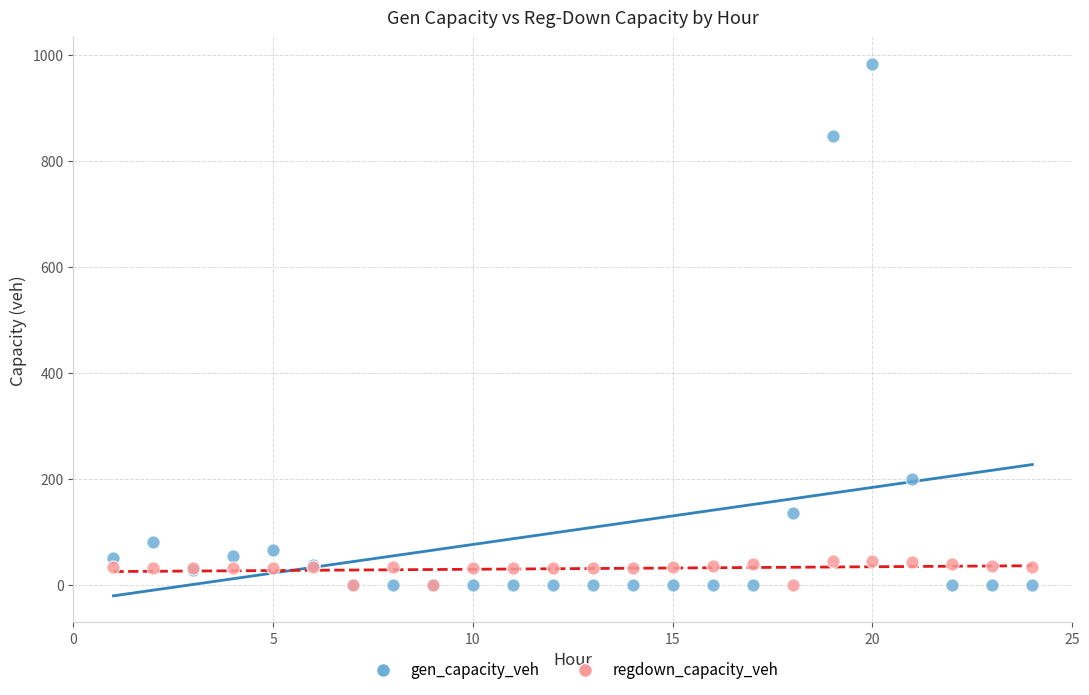

What are all the series names shown in the legend?

gen_capacity_veh, regdown_capacity_veh